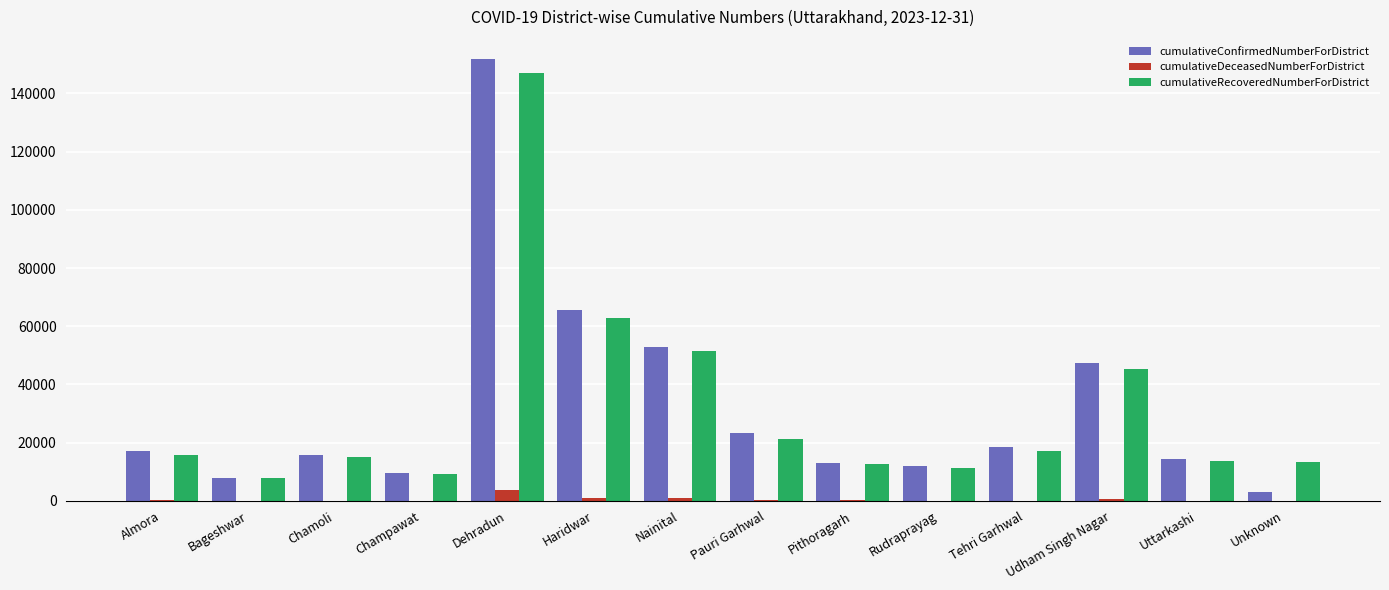

Between Almora and Rudraprayag, which series saw the biggest shift?

cumulativeConfirmedNumberForDistrict